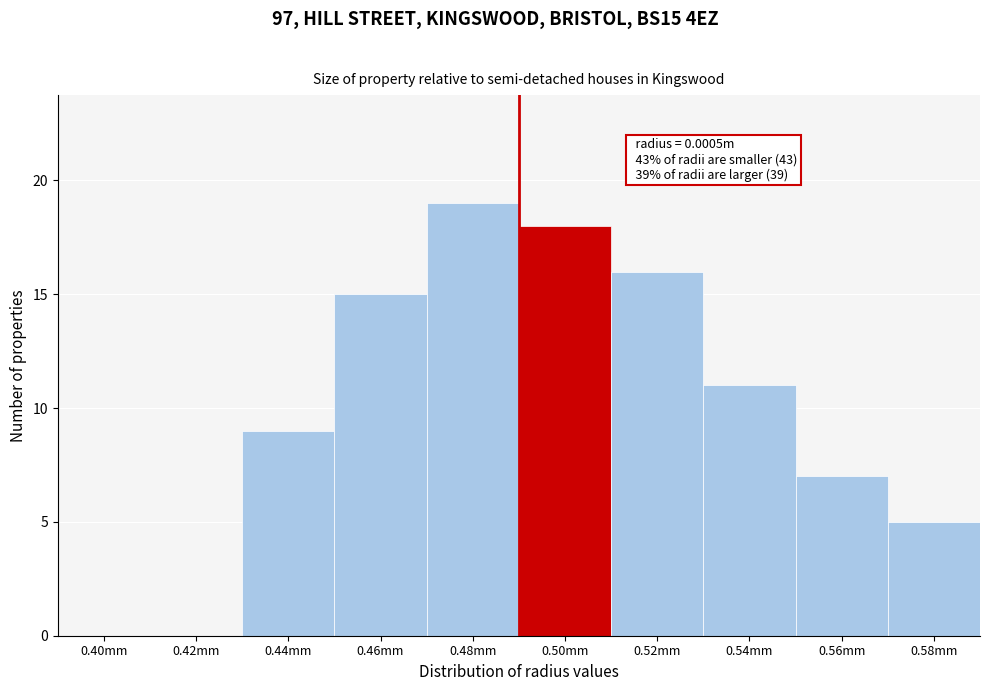

Reading left to right, extract all data points from this chart.

0.40mm=0	0.42mm=0	0.44mm=9	0.46mm=15	0.48mm=19	0.50mm=18	0.52mm=16	0.54mm=11	0.56mm=7	0.58mm=5